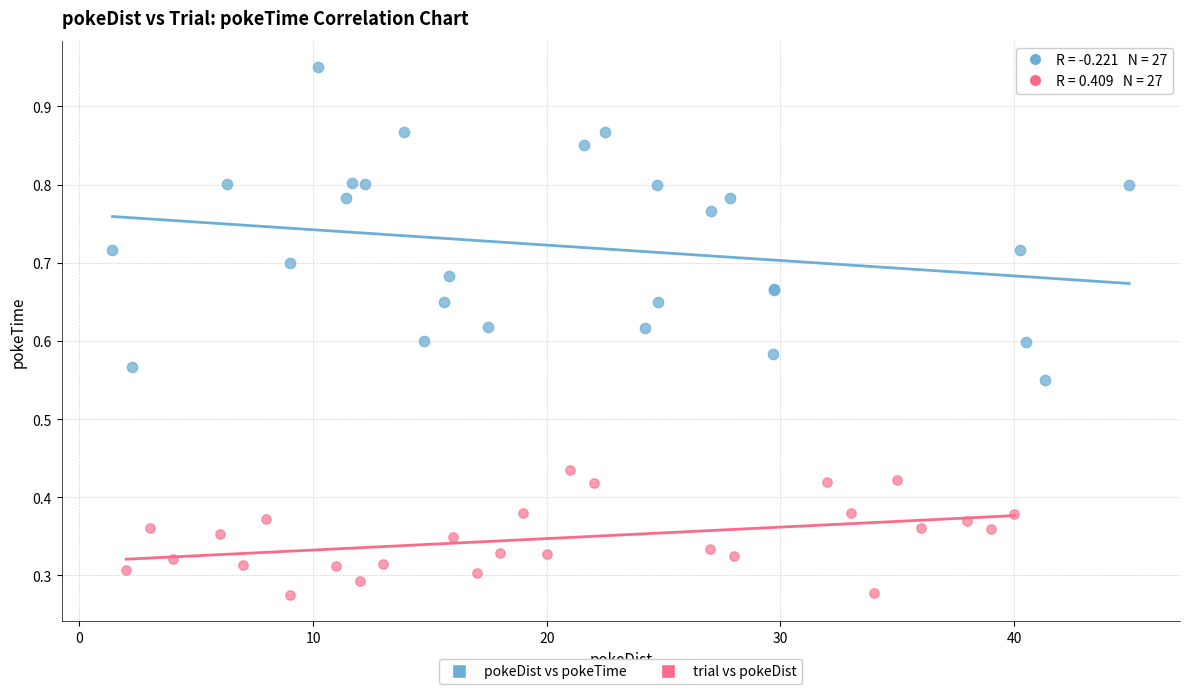

Which series reaches the maximum Y coordinate?

pokeDist vs pokeTime